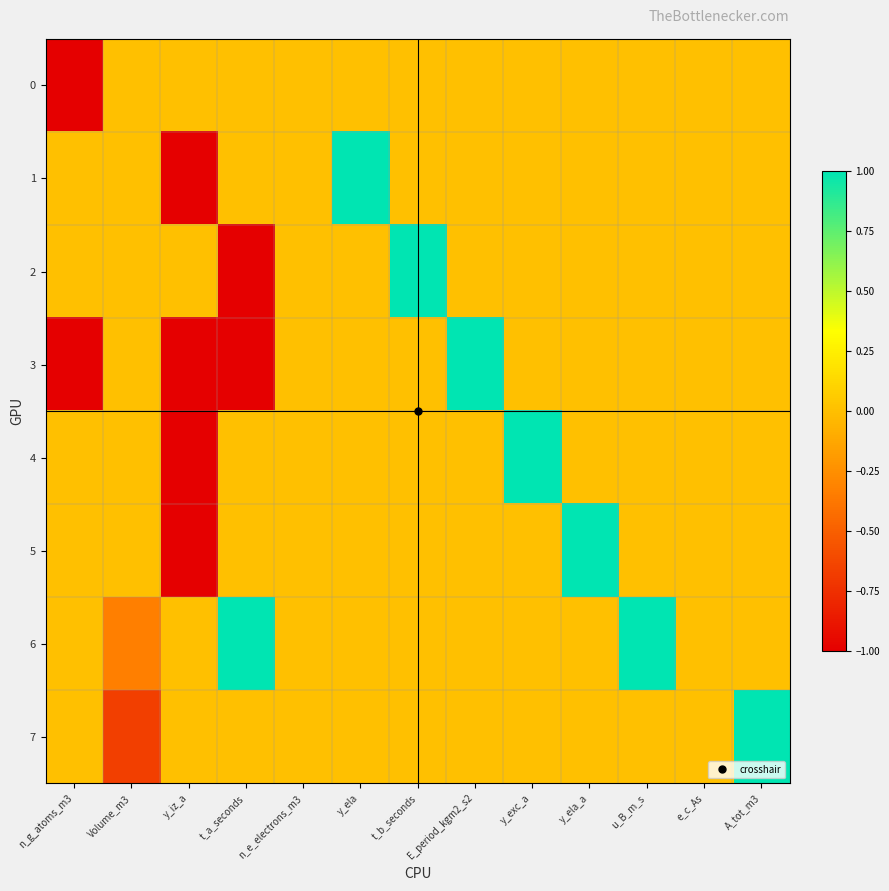

Which series has the largest range (max minus min)?

1